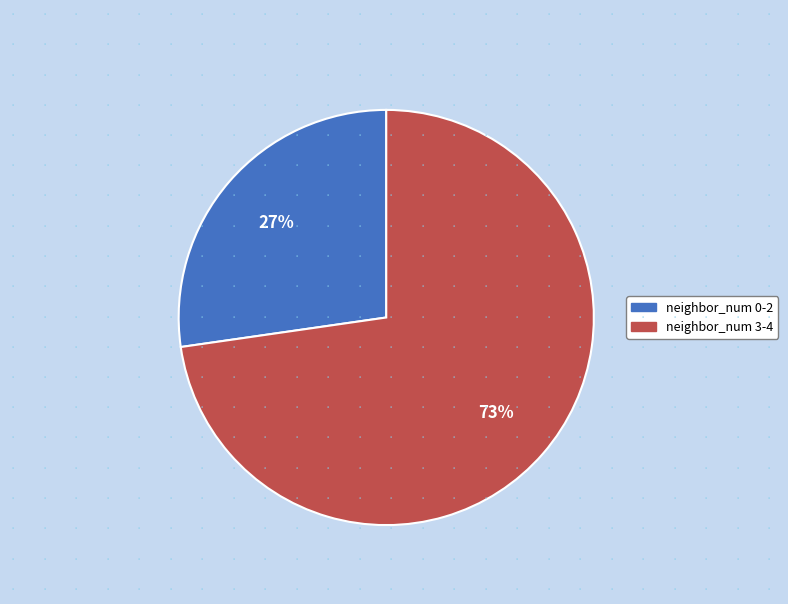

What is the ratio of the value at neighbor_num 3-4 to the value at neighbor_num 0-2?

2.7